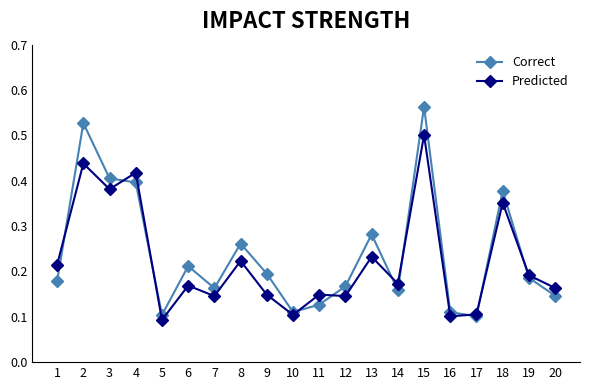

Which series ends up on top after the final intersection of Correct and Predicted?

Predicted